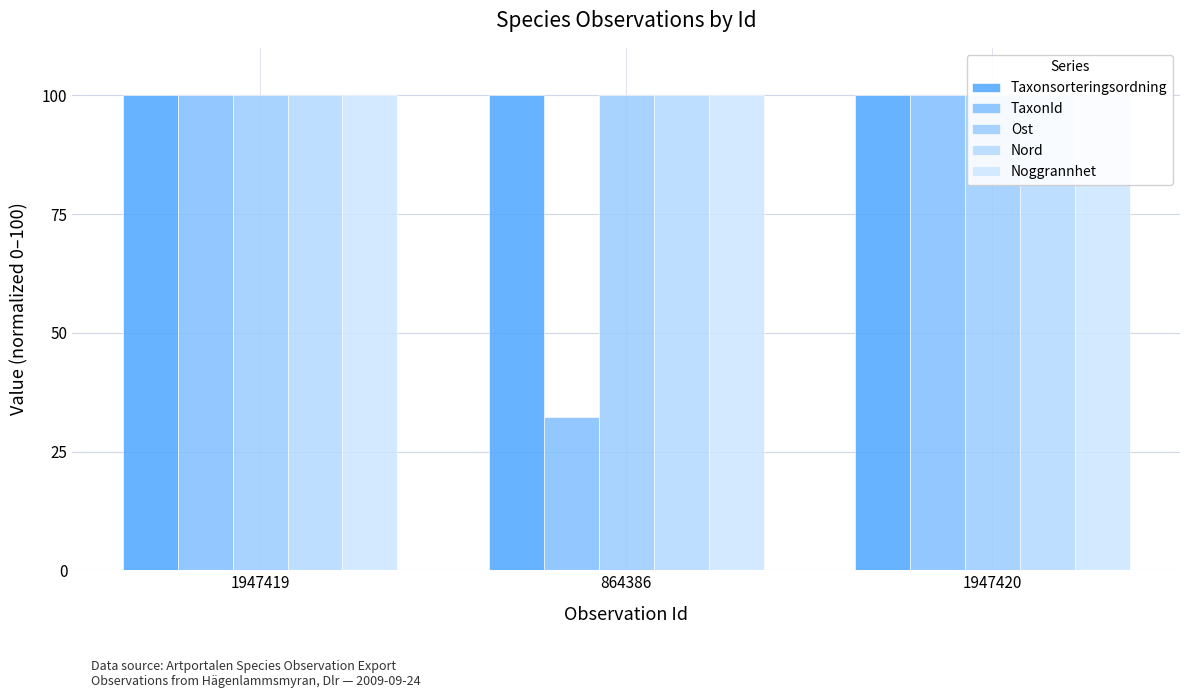

At how many categories does at least one series exceed 88?

3